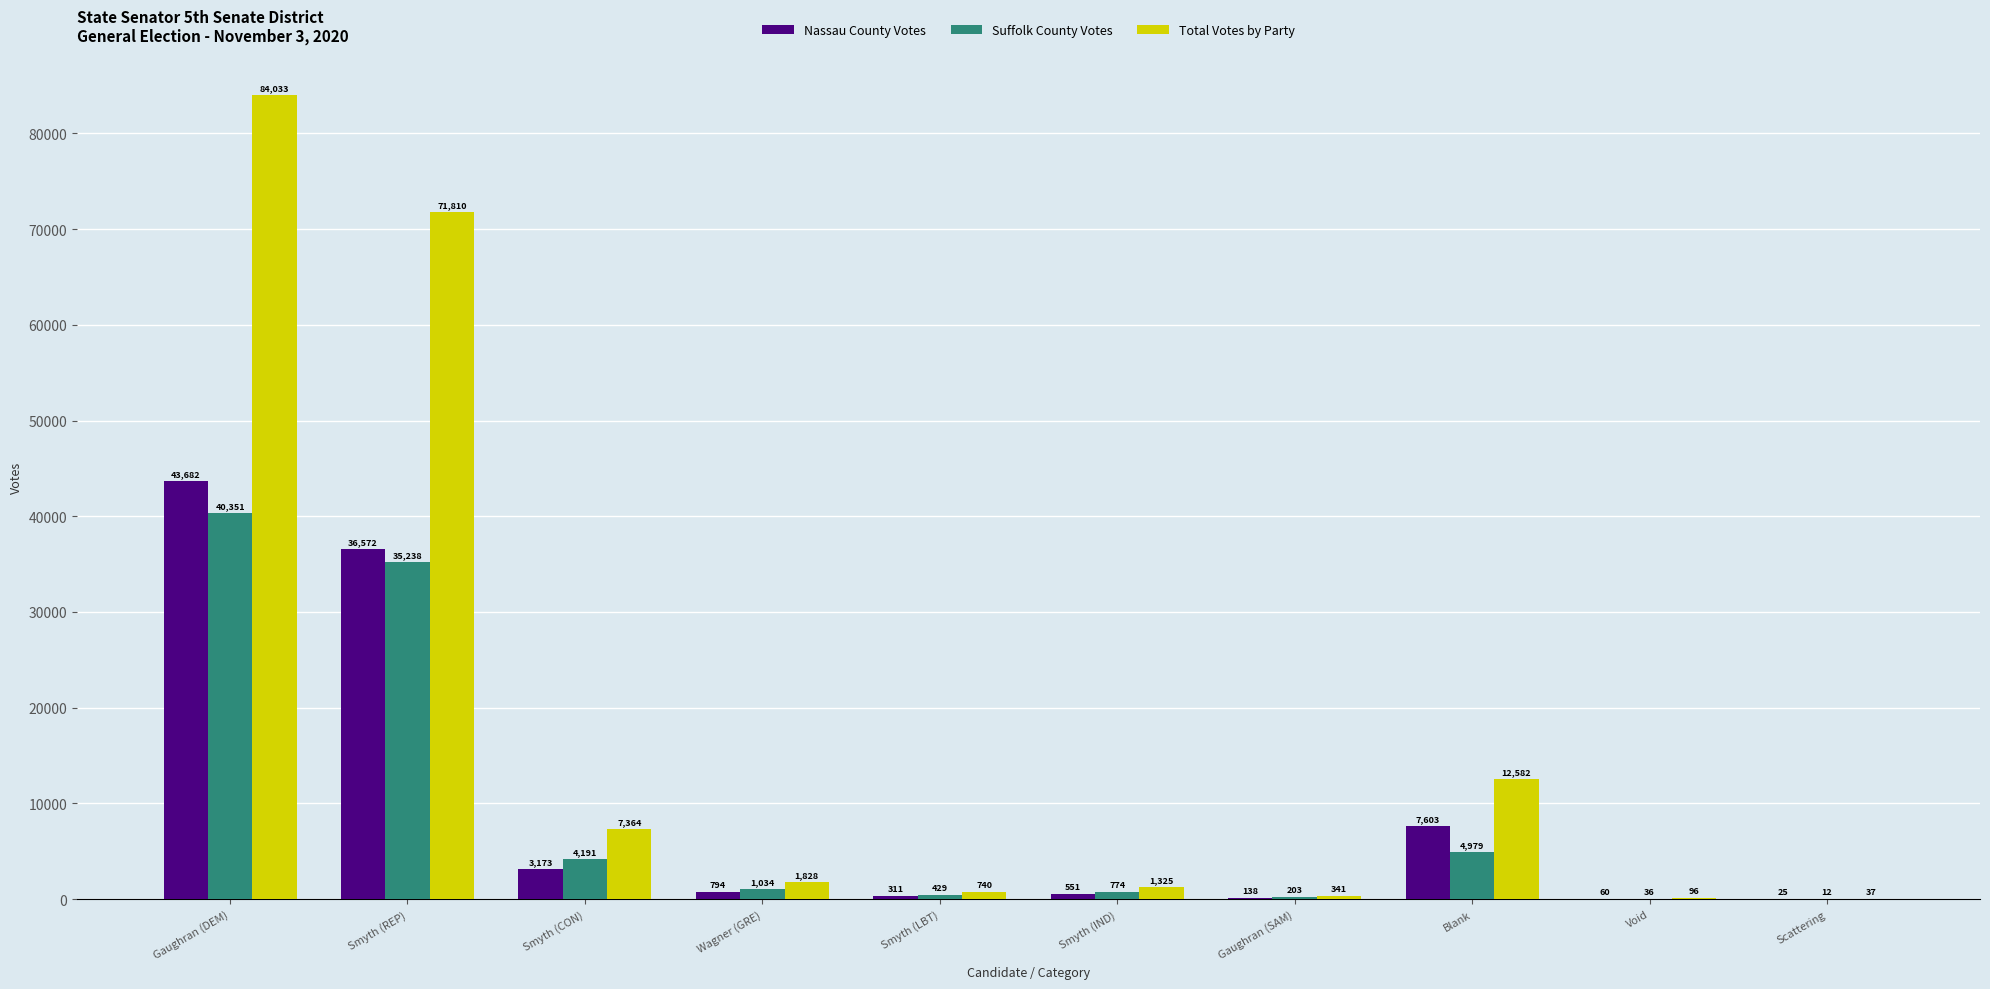

What is the difference between the Total Votes by Party values at Smyth (REP) and Smyth (LBT)?

71070